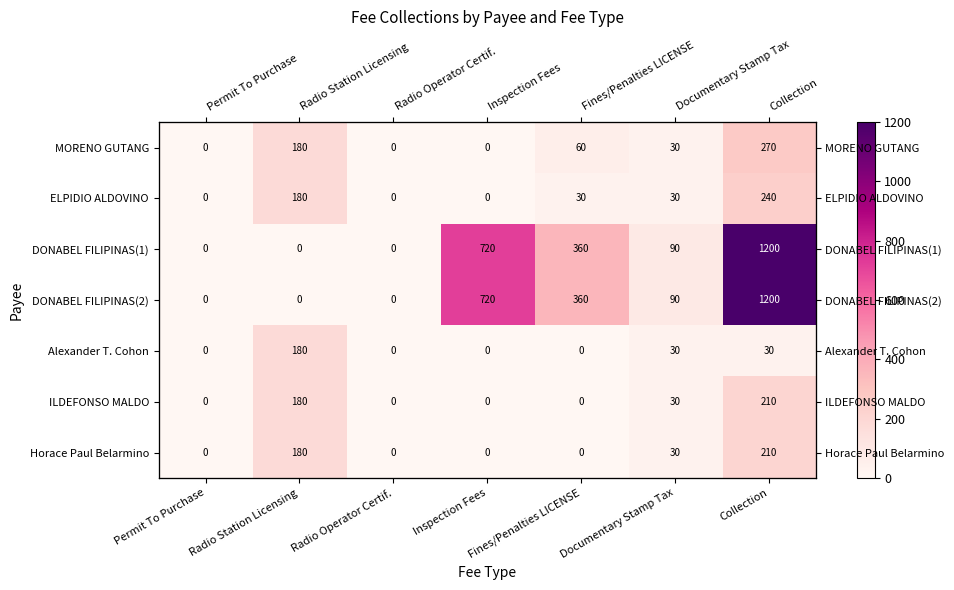

What is the sum of all Horace Paul Belarmino values?

420